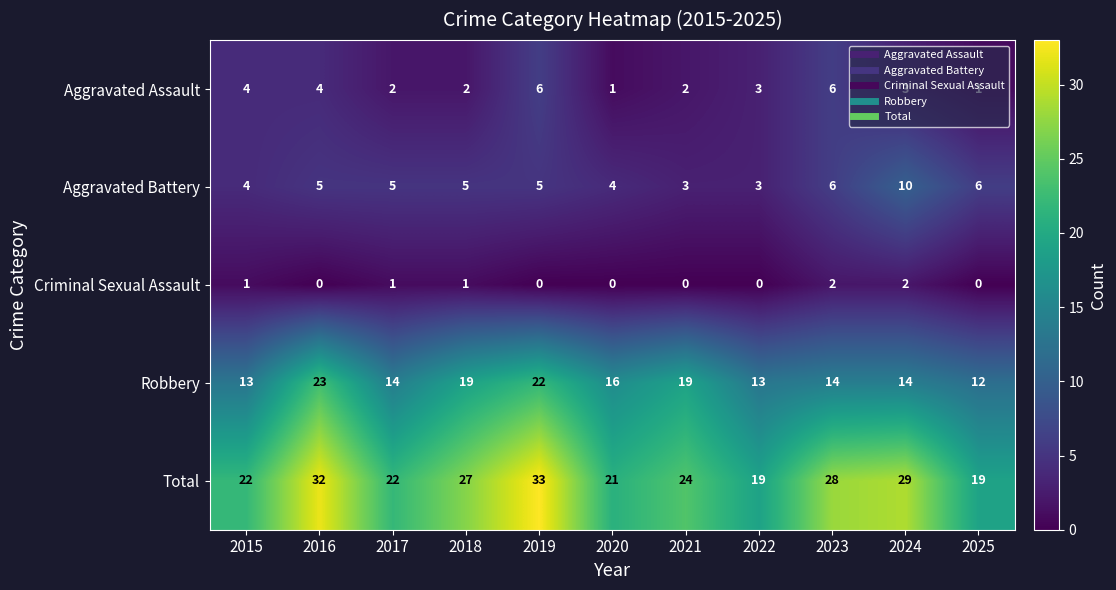

What value does the Robbery series have at 2024?

14